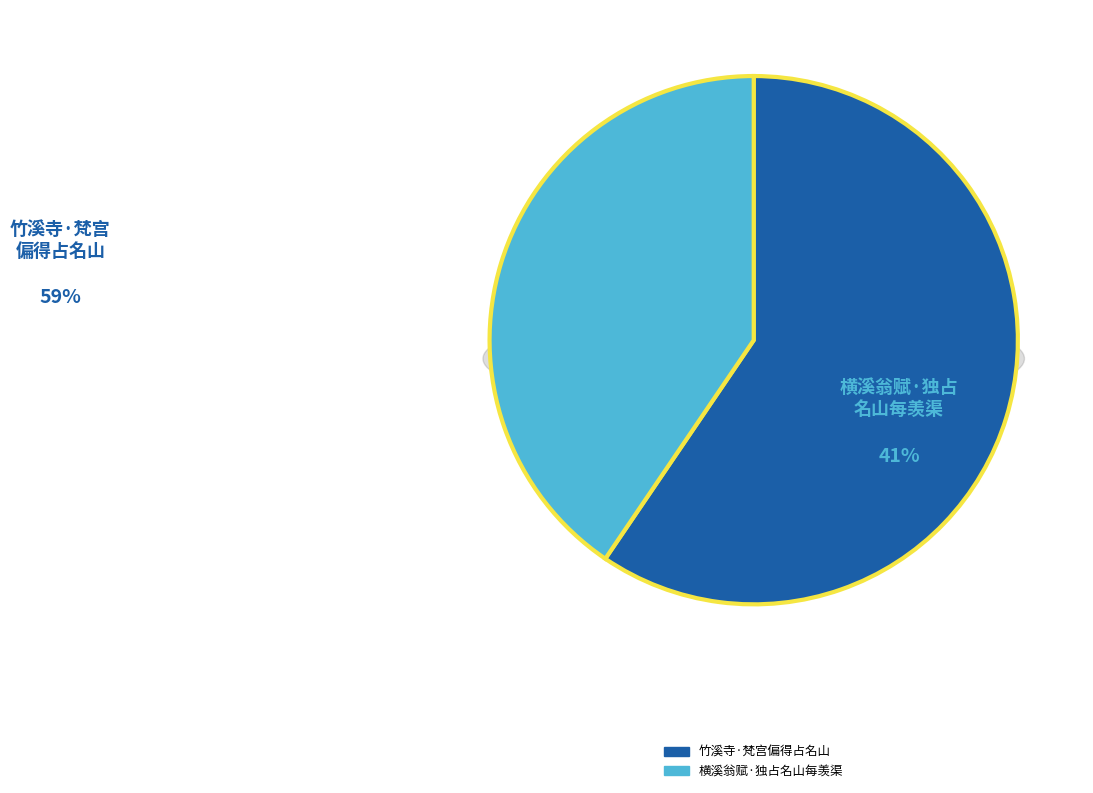

What percentage is the 竹溪寺·梵宫偏得占名山 slice, to the nearest percent?

59%